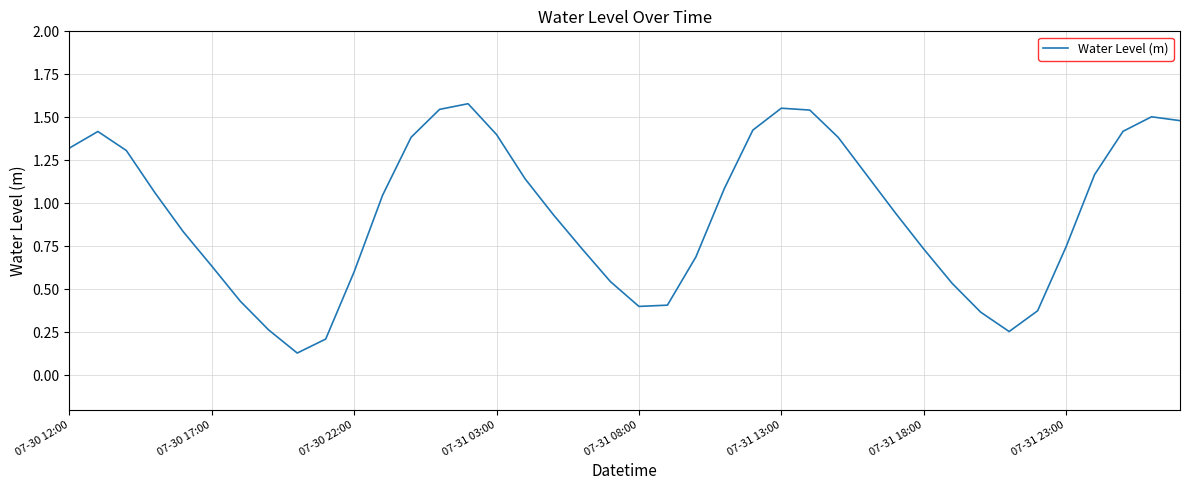

At which category does the chart reach its minimum across all series?

8